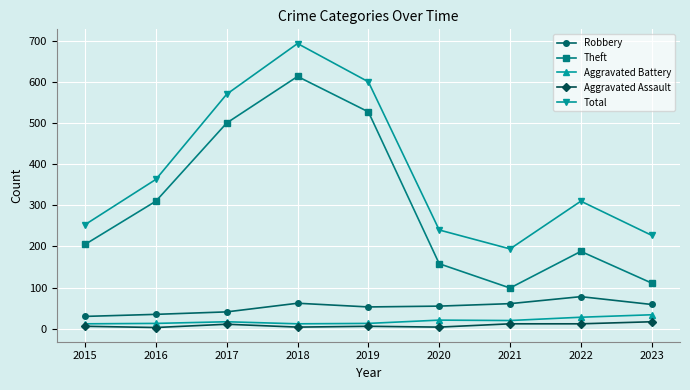

True or false: Aggravated Assault and Theft intersect in this chart.

False